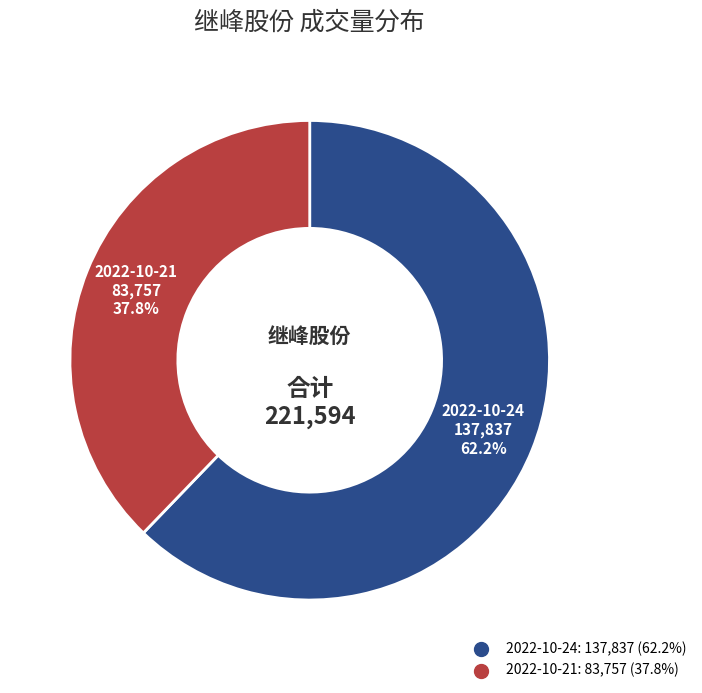

How many segments does this pie chart have?

2